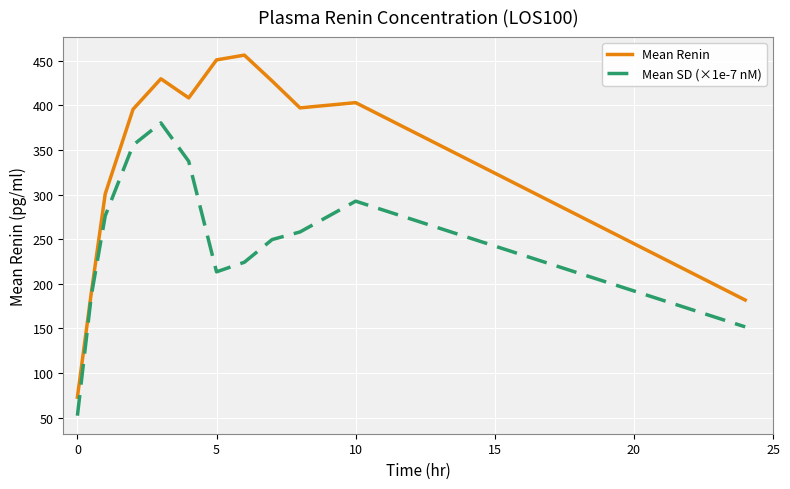

What is the highest value of the Mean Renin series?

456.4